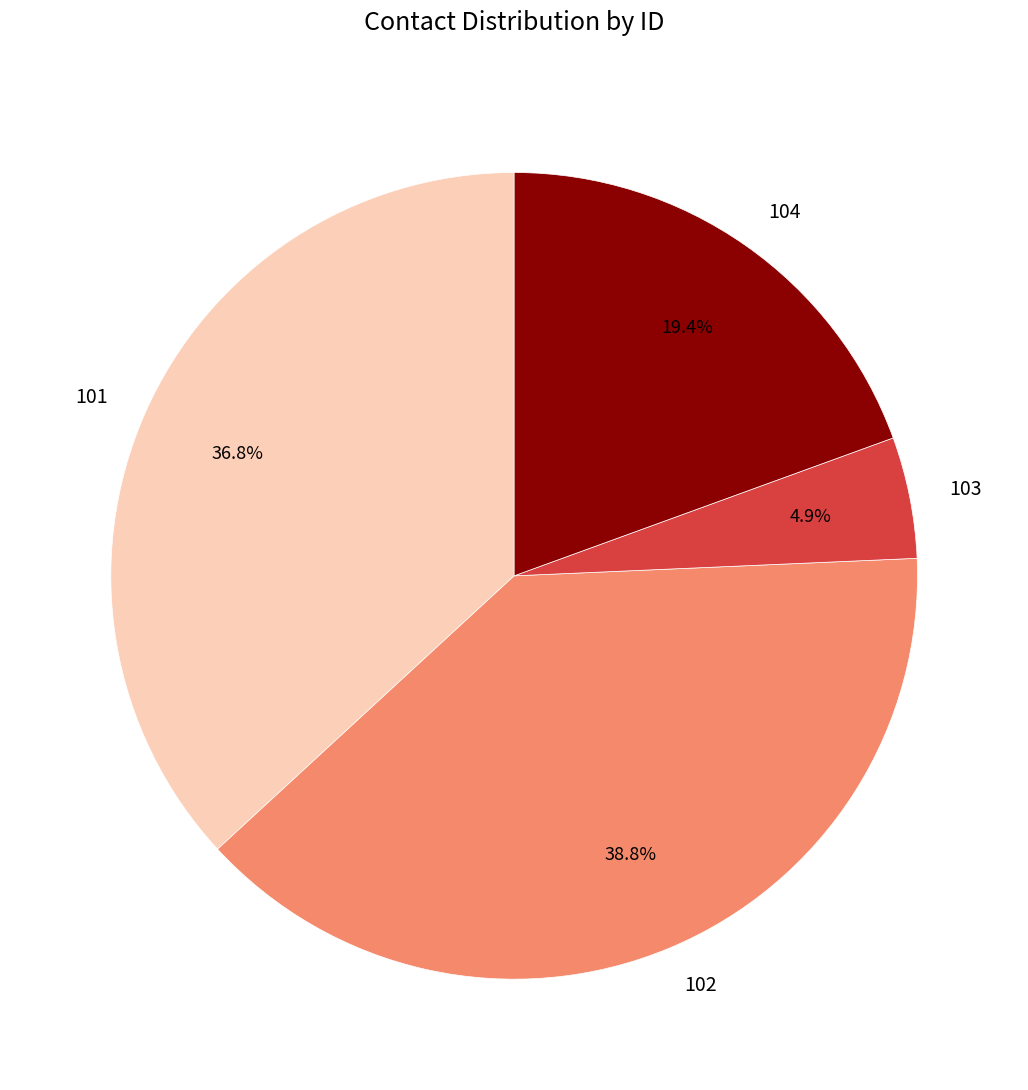

Approximately how many times larger is the value at 103 compared to 101?

0.1